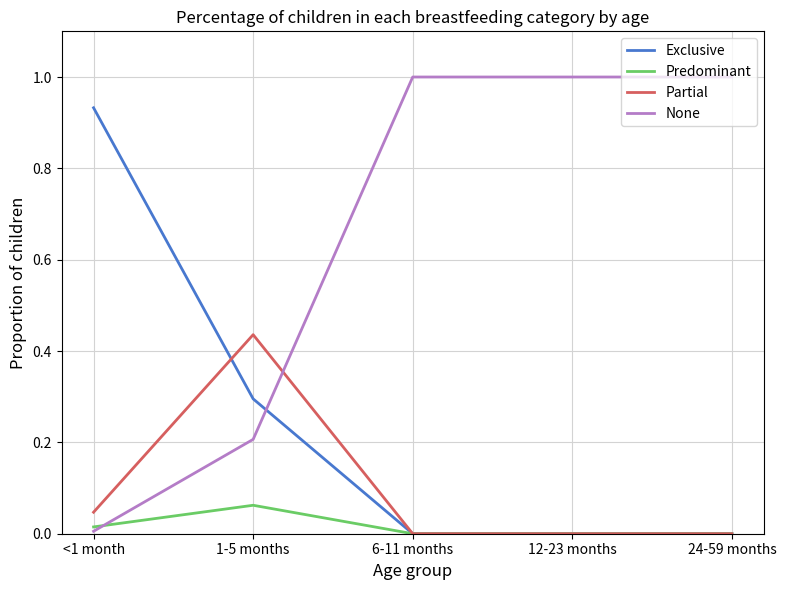

How many times do Exclusive and None cross each other?

1